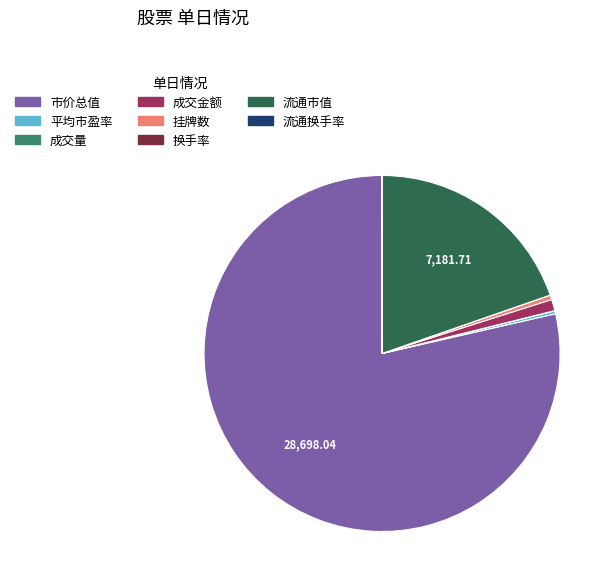

Which slice is the largest?

市价总值